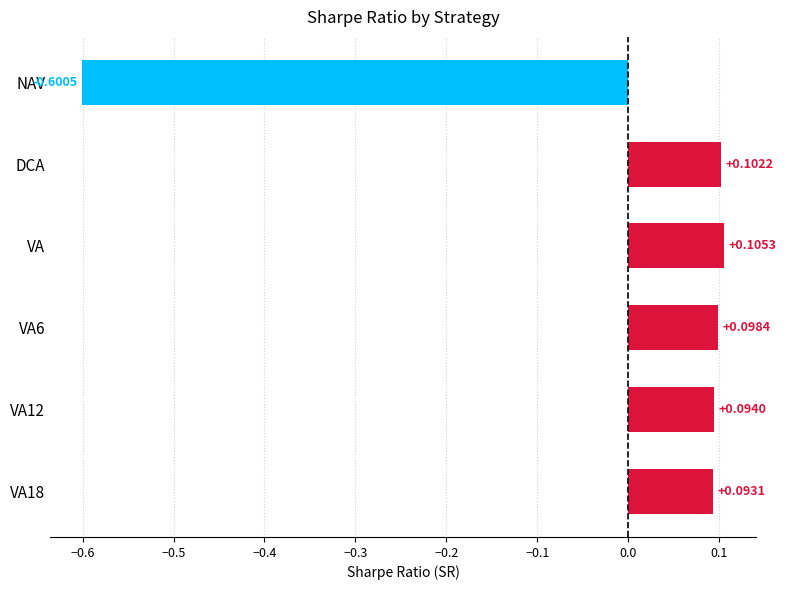

What is the change in value from NAV to VA?

+0.7